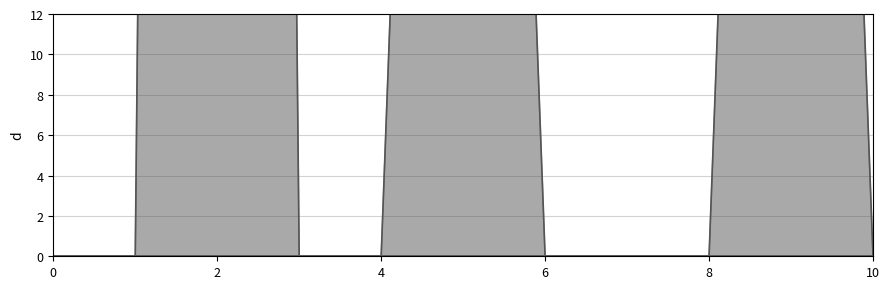

True or false: Owned Batteries and Diesel Generator cross at least once.

False